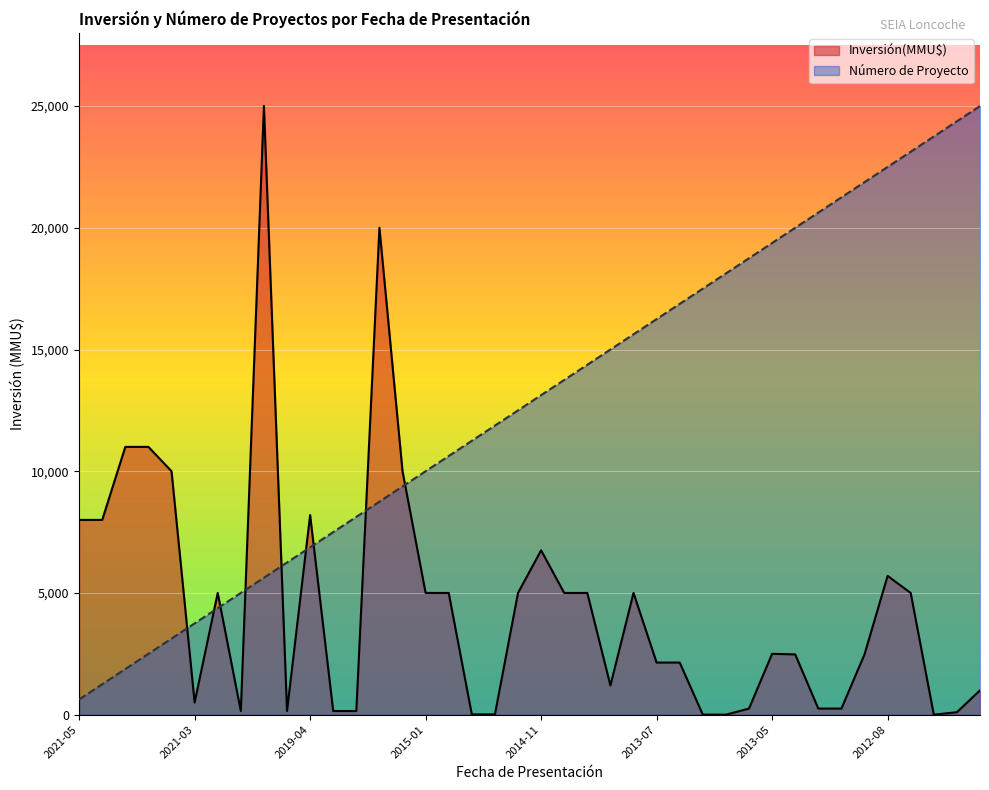

Which series has the largest total across all categories?

Número de Proyecto